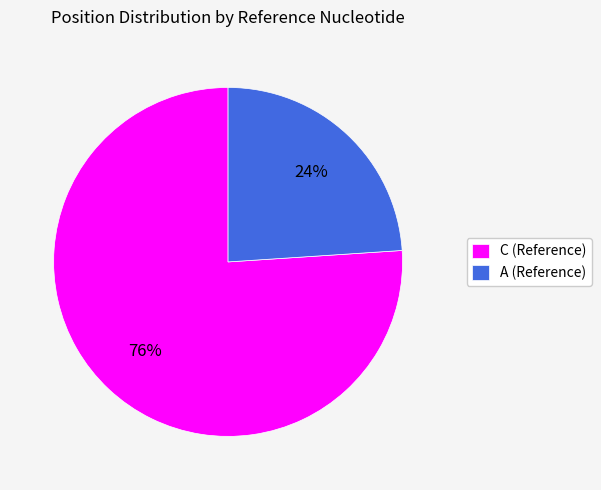

To the nearest percent, what is the average slice percentage?

50%